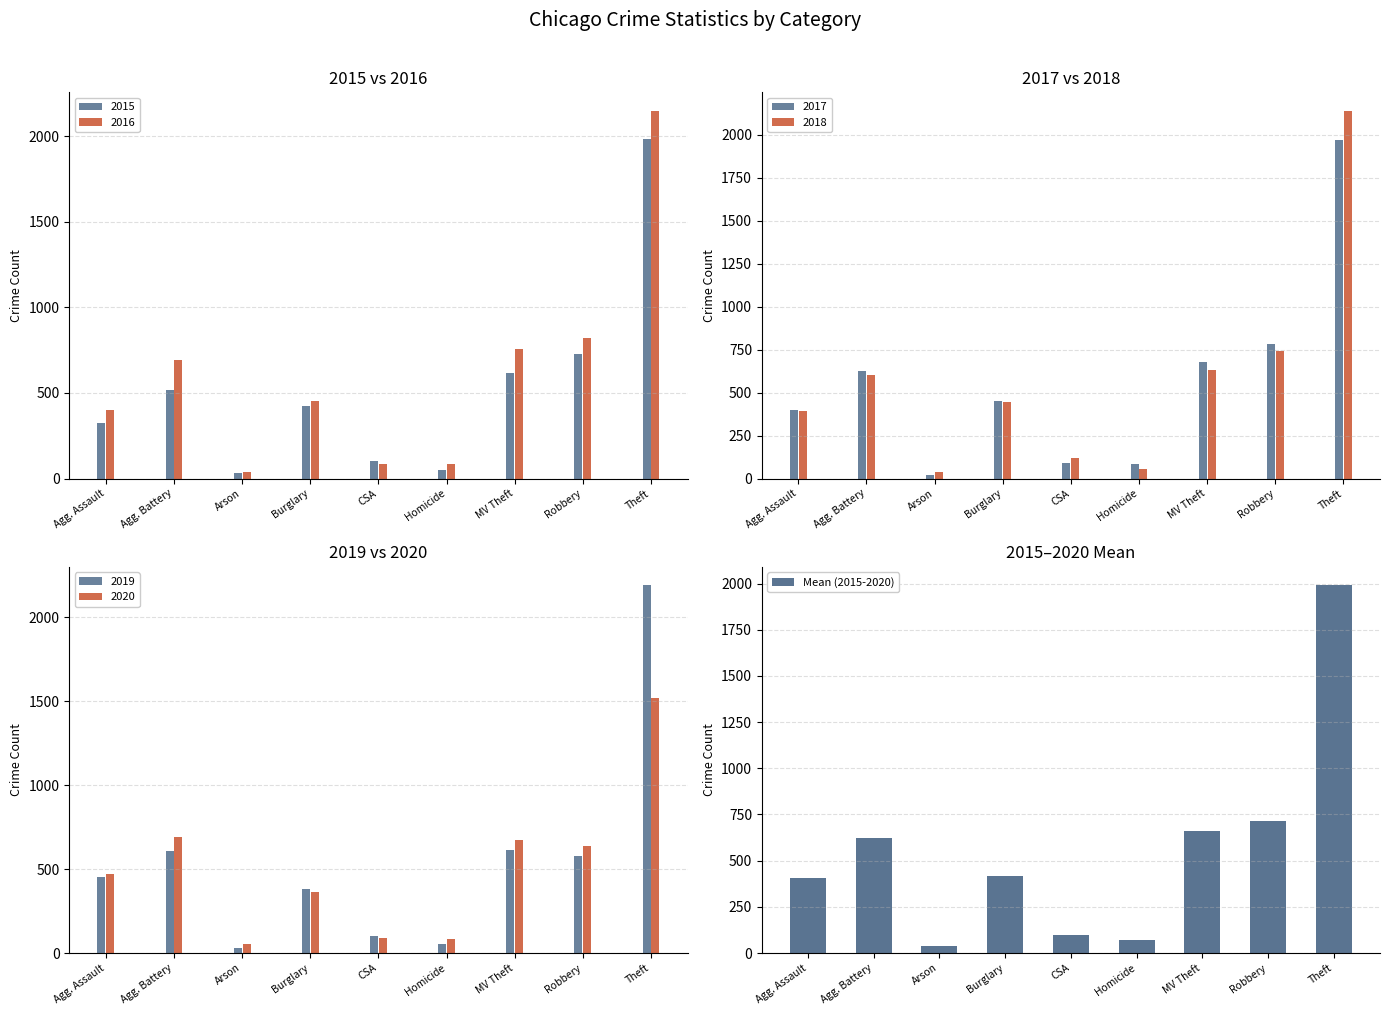

Approximately how many times larger is the value at Theft compared to Agg. Assault?

4.9